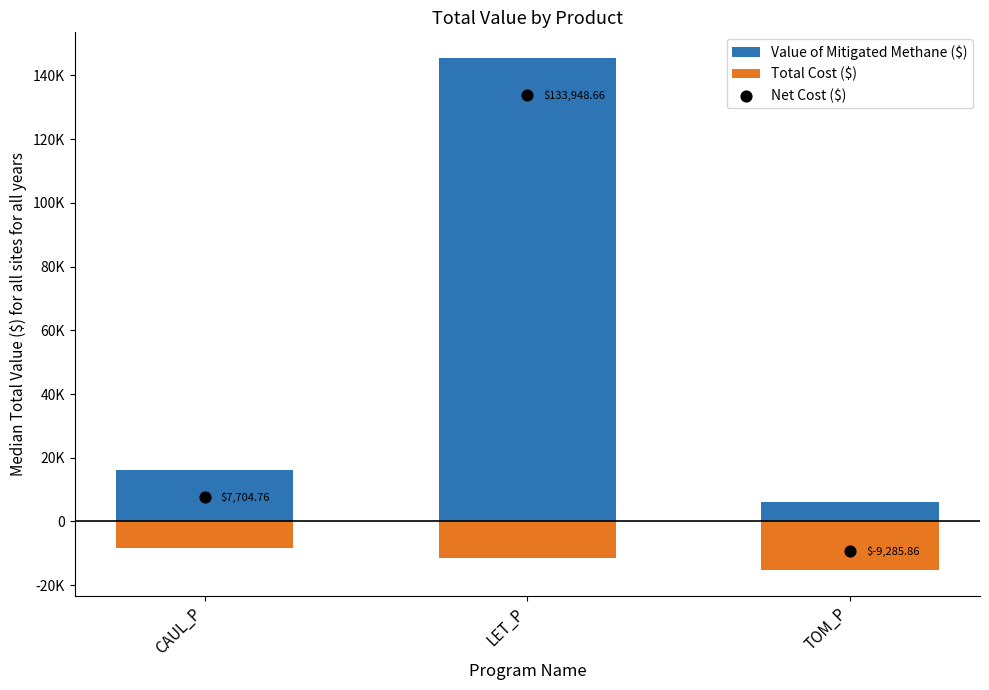

Which series has the largest total across all categories?

Value of Mitigated Methane ($)